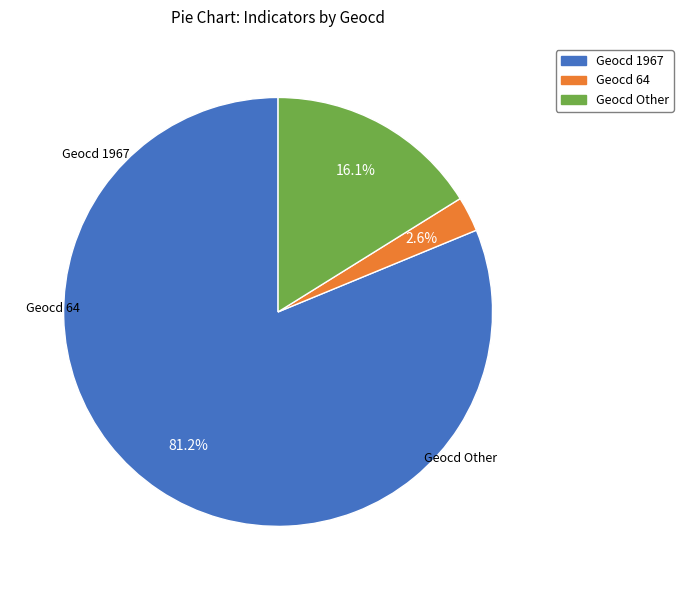

How many segments does this pie chart have?

3